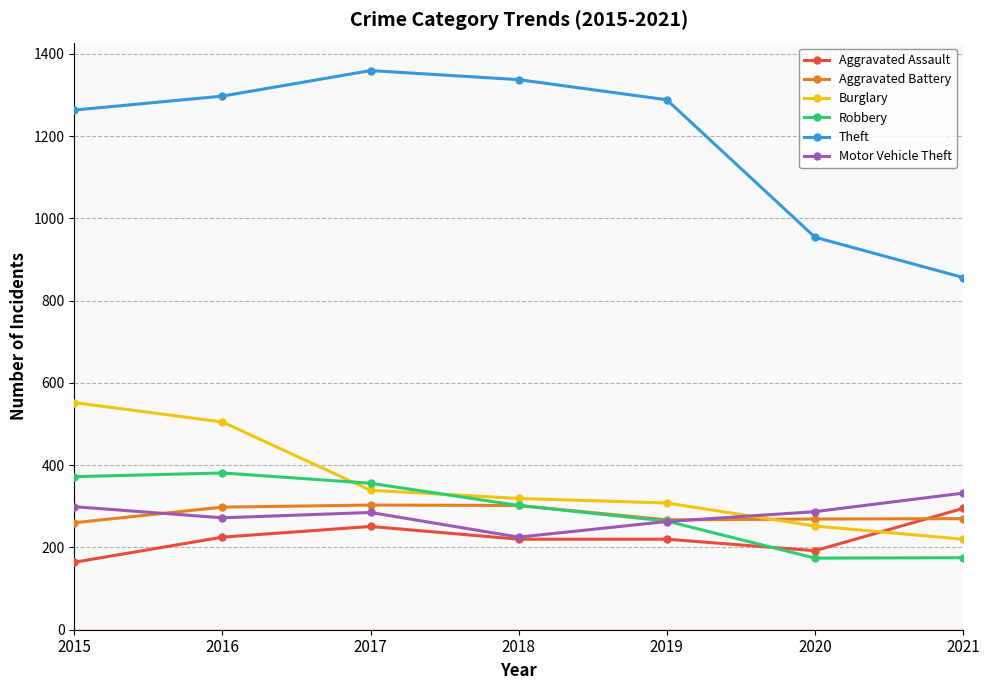

The Burglary series shows 319 at 2018. True or false?

True